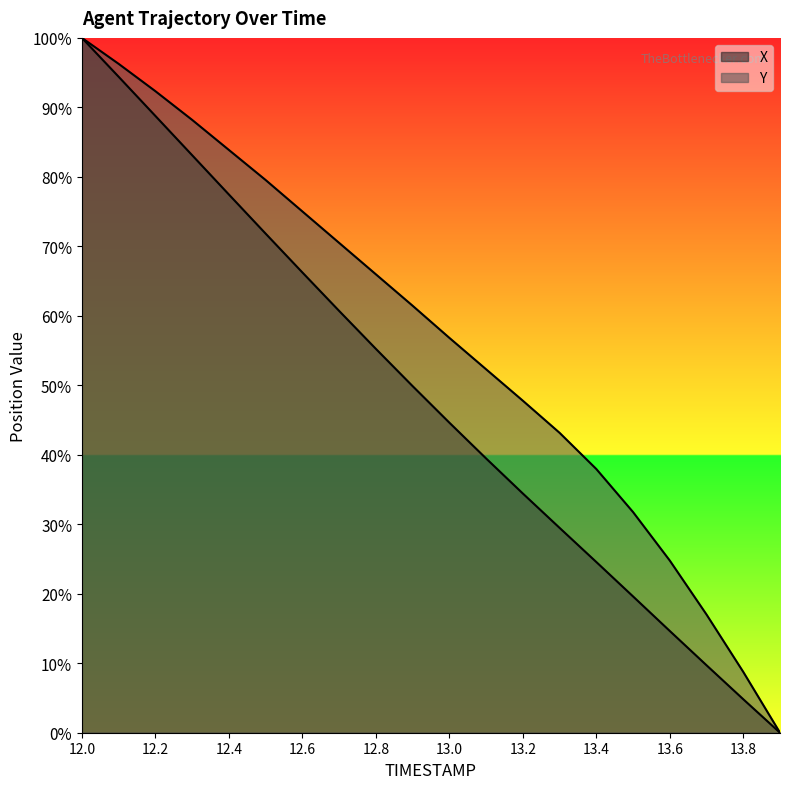

What is the total value across all series at 13.1?

91.8